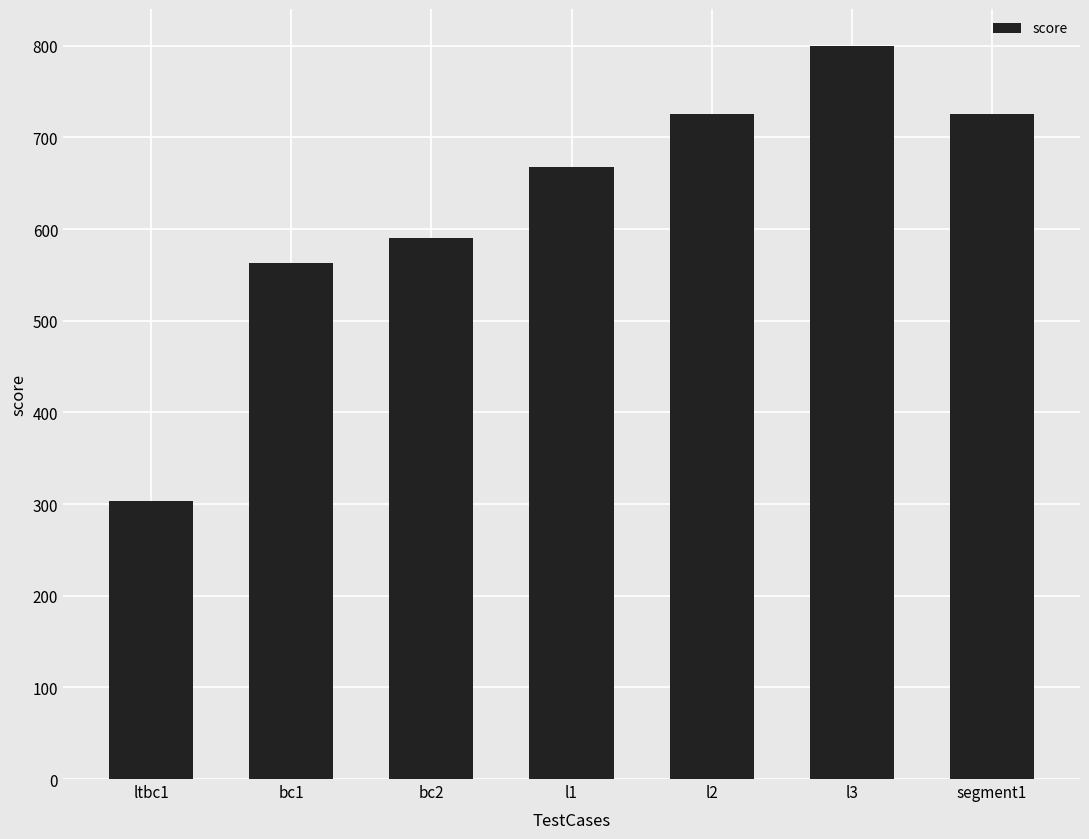

What is the value of the 5th bar from the left?

725